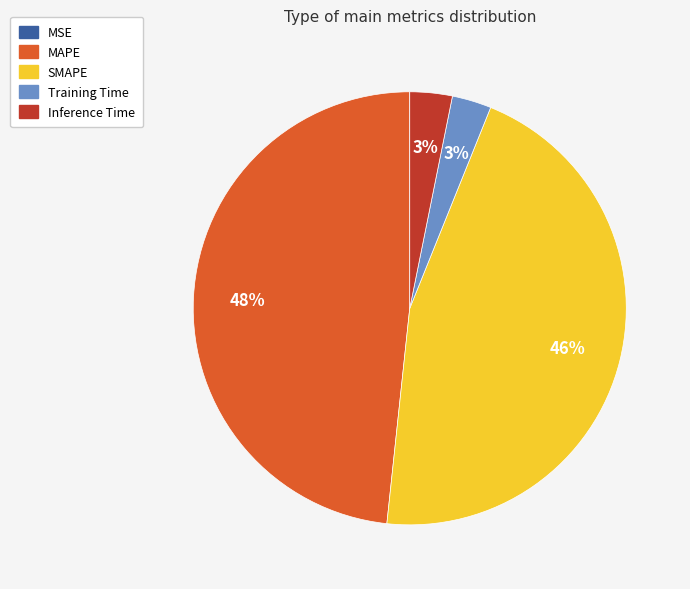

To the nearest percent, what percentage of the pie is SMAPE?

46%